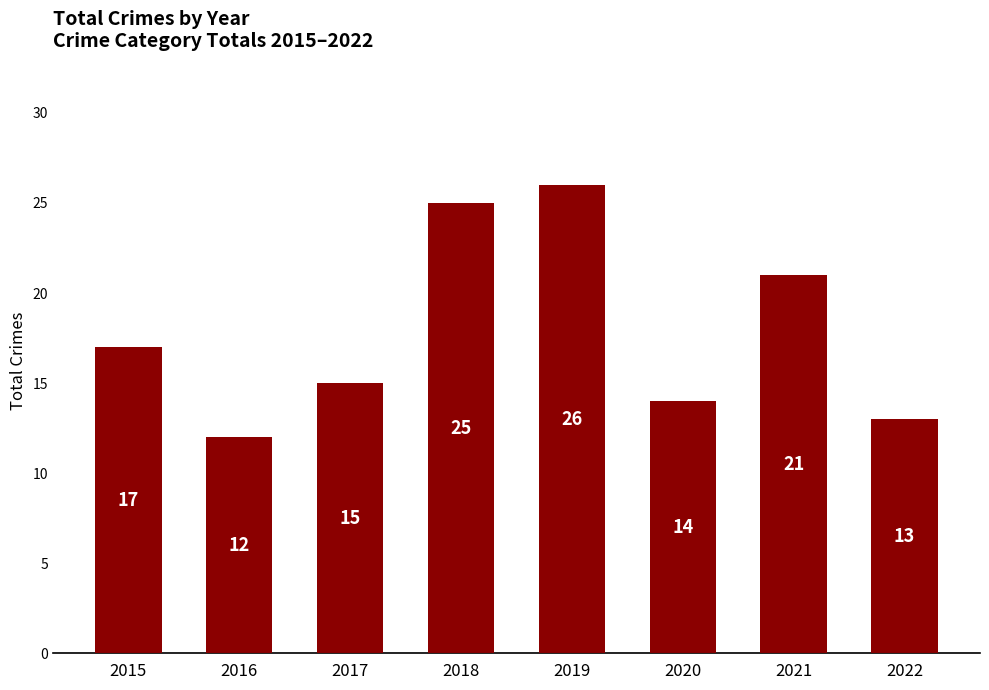

Reading right to left, extract all data points from this chart.

2022=13	2021=21	2020=14	2019=26	2018=25	2017=15	2016=12	2015=17